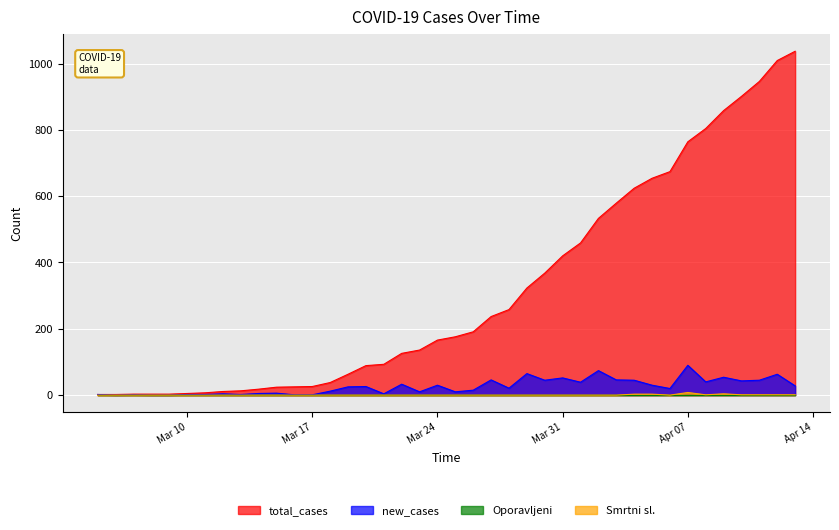

Which series has the largest total across all categories?

total_cases